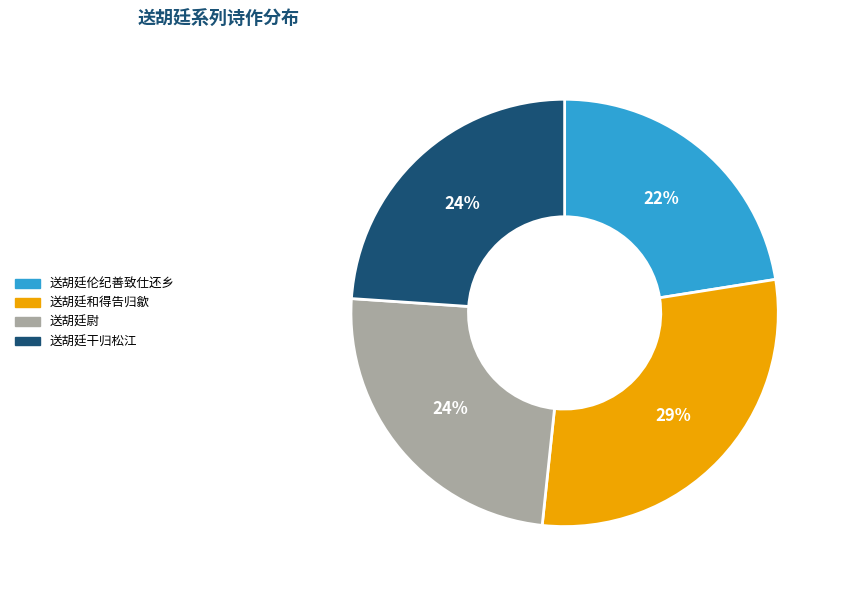

Is it true that 送胡廷尉 is 31% of the pie?

False